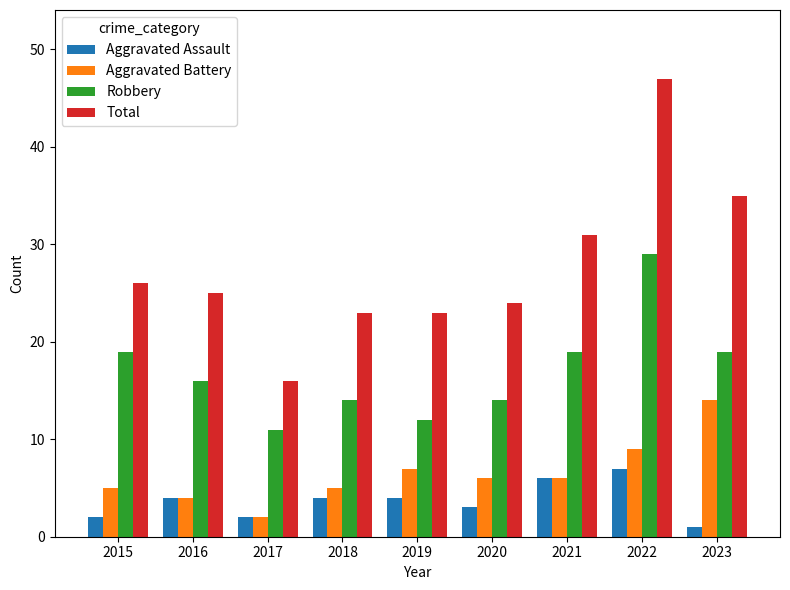

Reading left to right, transcribe all the data shown in this chart.

Aggravated Assault: 2015=2	2016=4	2017=2	2018=4	2019=4	2020=3	2021=6	2022=7	2023=1
Aggravated Battery: 2015=5	2016=4	2017=2	2018=5	2019=7	2020=6	2021=6	2022=9	2023=14
Robbery: 2015=19	2016=16	2017=11	2018=14	2019=12	2020=14	2021=19	2022=29	2023=19
Total: 2015=26	2016=25	2017=16	2018=23	2019=23	2020=24	2021=31	2022=47	2023=35